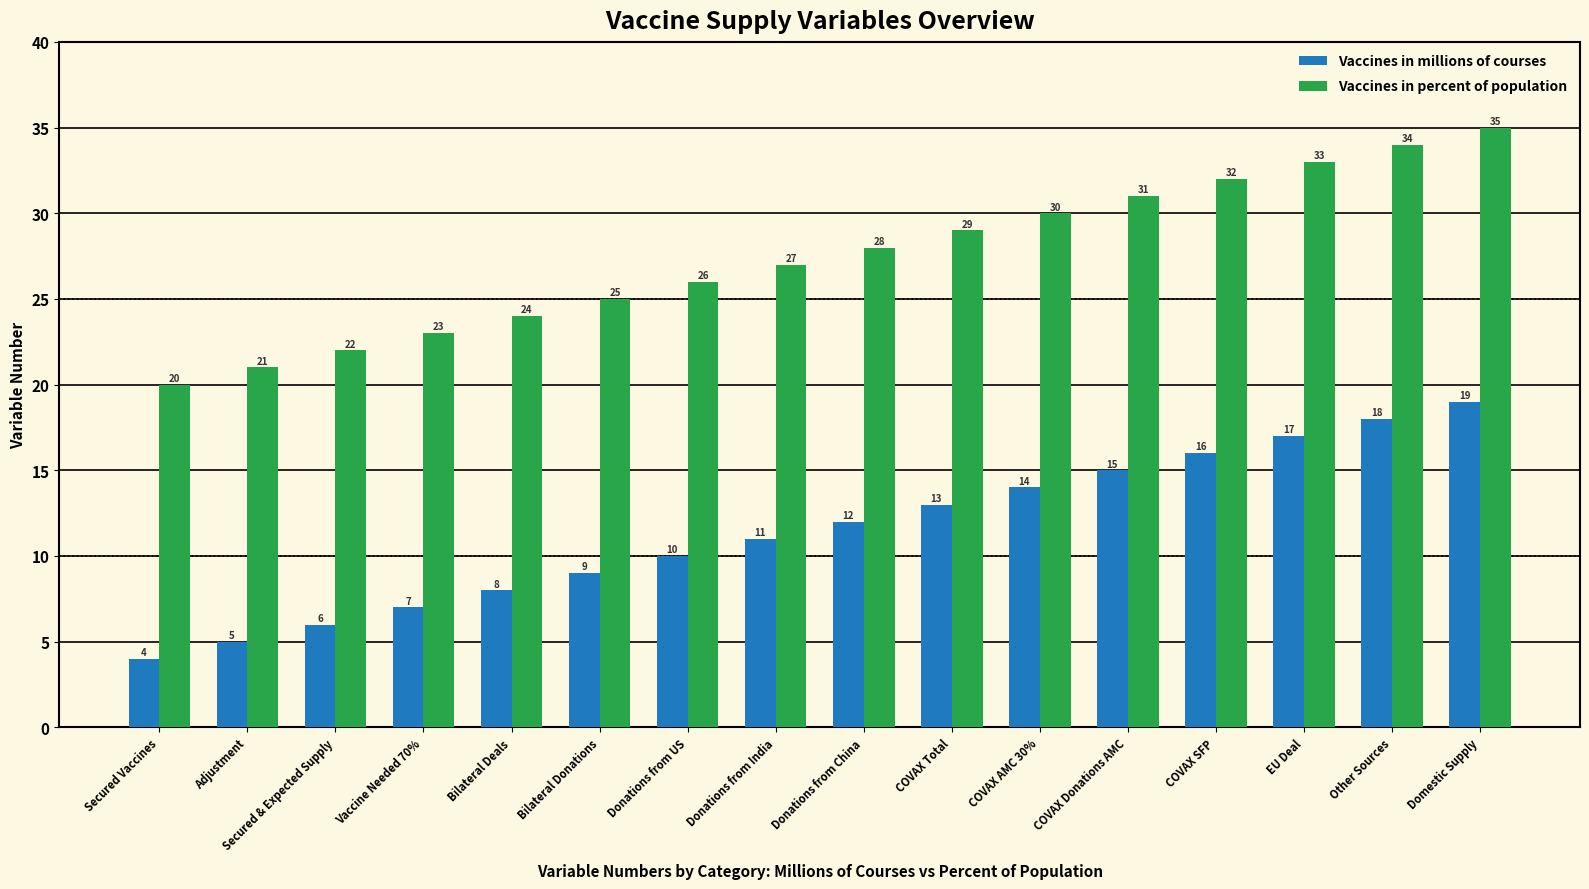

At which category is the sum across all series the highest?

Domestic Supply